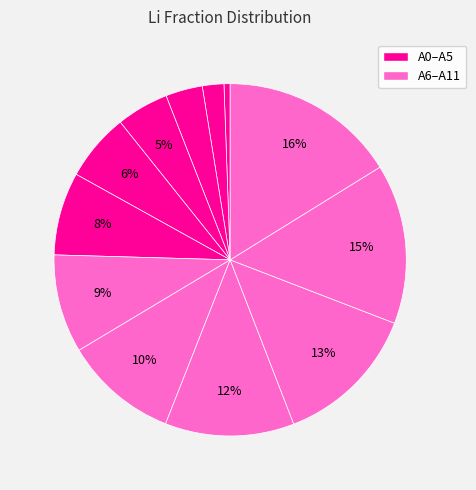

Is there any slice that represents more than half of the pie?

No